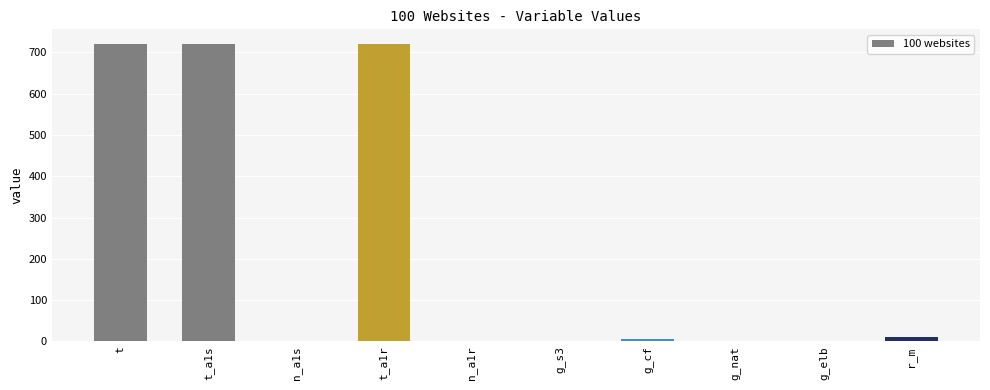

True or false: the data shows 1.5 at g_s3.

True